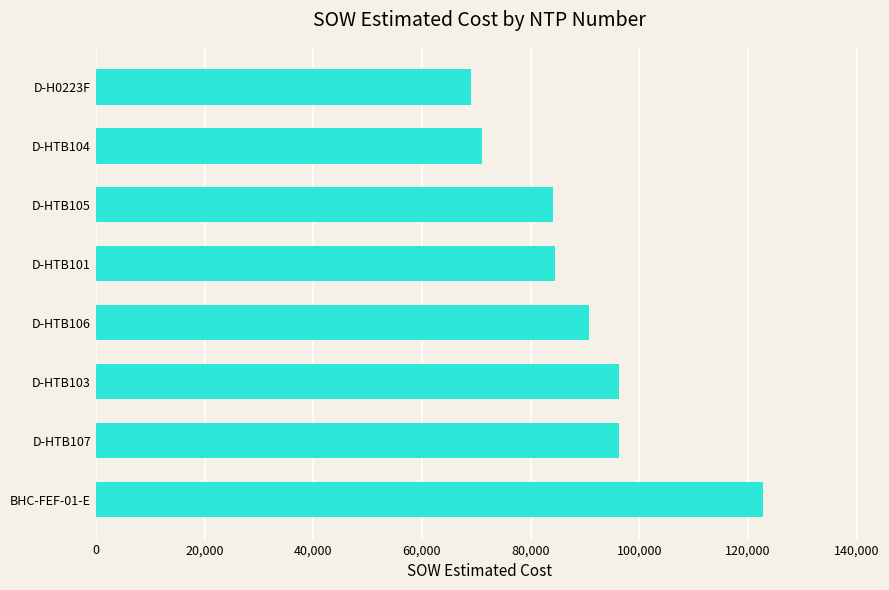

At which category does the chart reach its peak across all series?

BHC-FEF-01-E